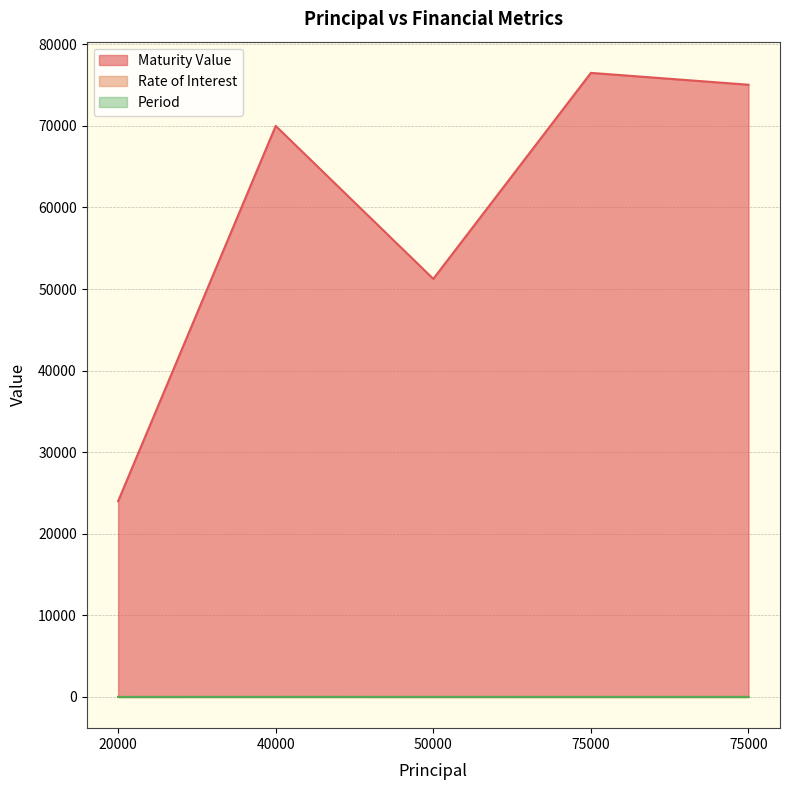

What is the value of the Rate of Interest point at the 1st from the left?

10.0